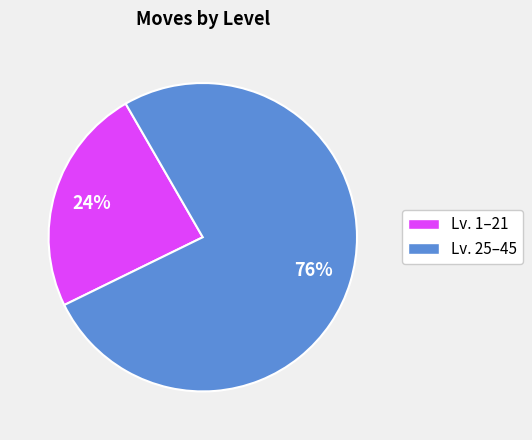

Is it true that Lv. 25–45 is 65% of the pie?

False